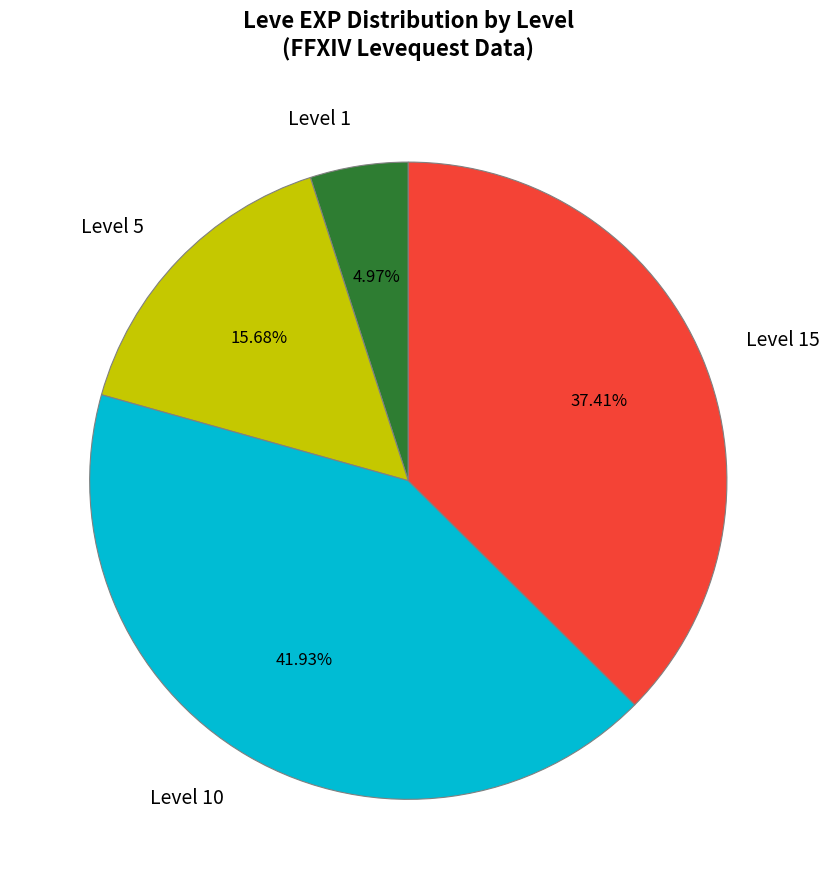

What is the smallest slice in the pie chart?

Level 1